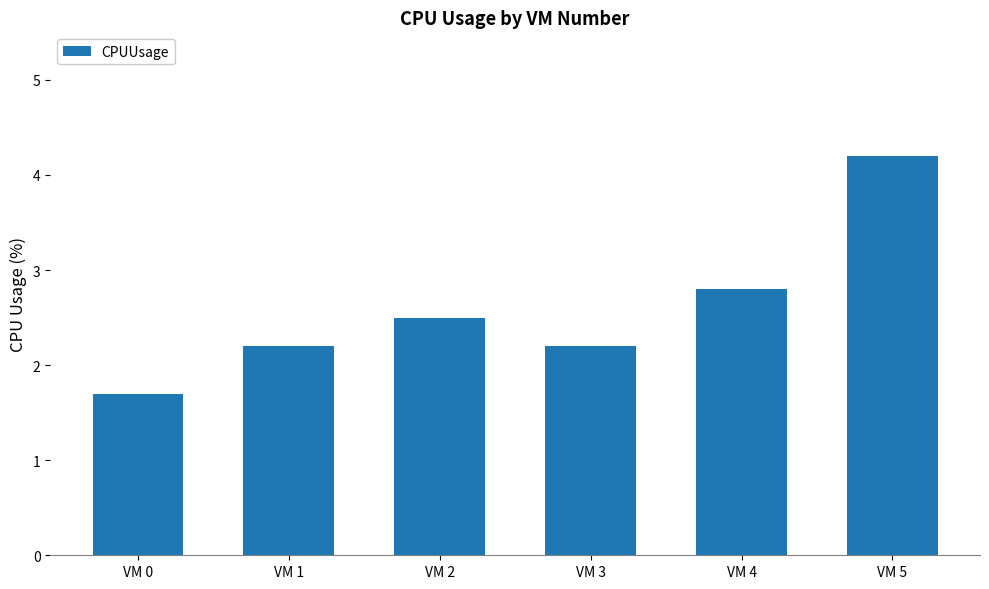

Does the chart contain stacked bars?

No